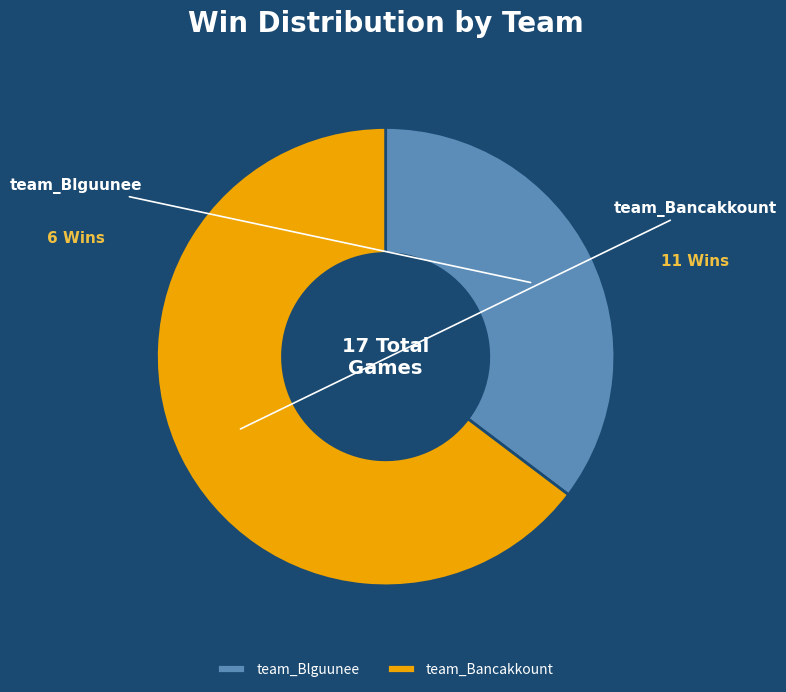

What is the majority slice?

team_Bancakkount